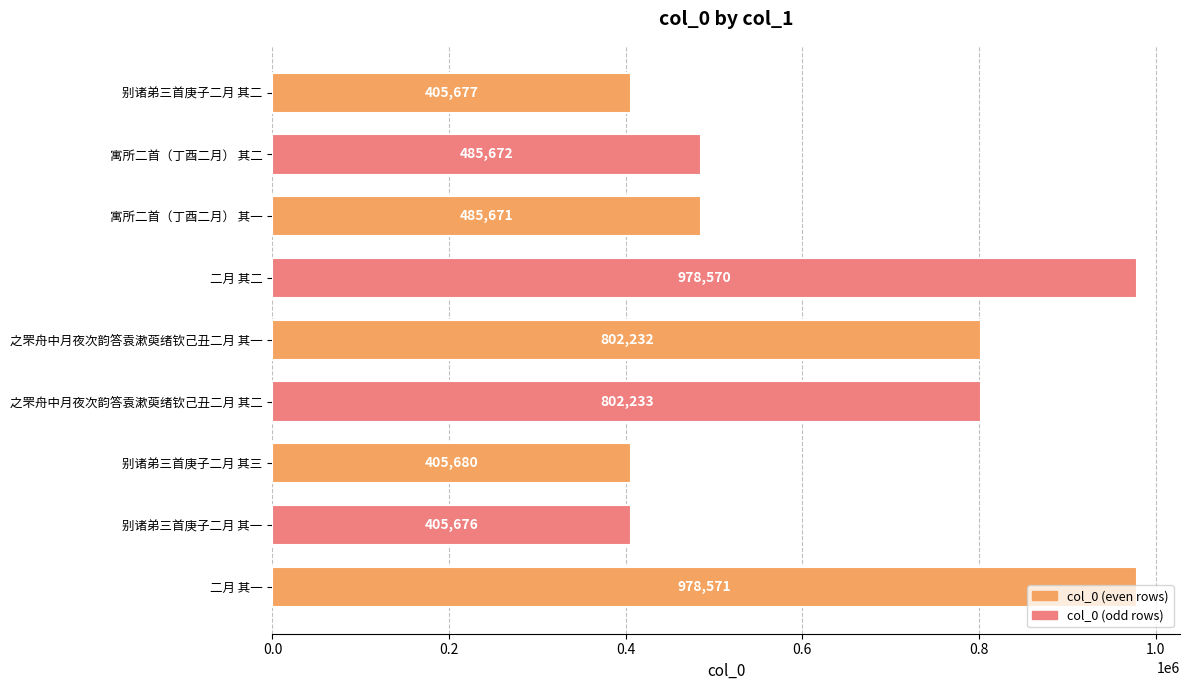

Between 别诸弟三首庚子二月 其一 and 二月 其二, which is larger?

二月 其二